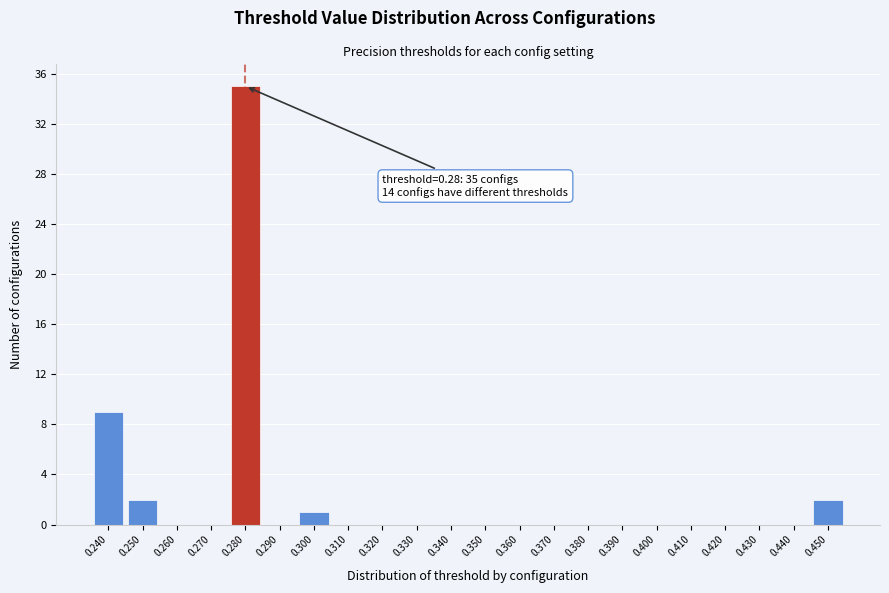

Which range on the x-axis has the tallest bar?

0.275 to 0.285